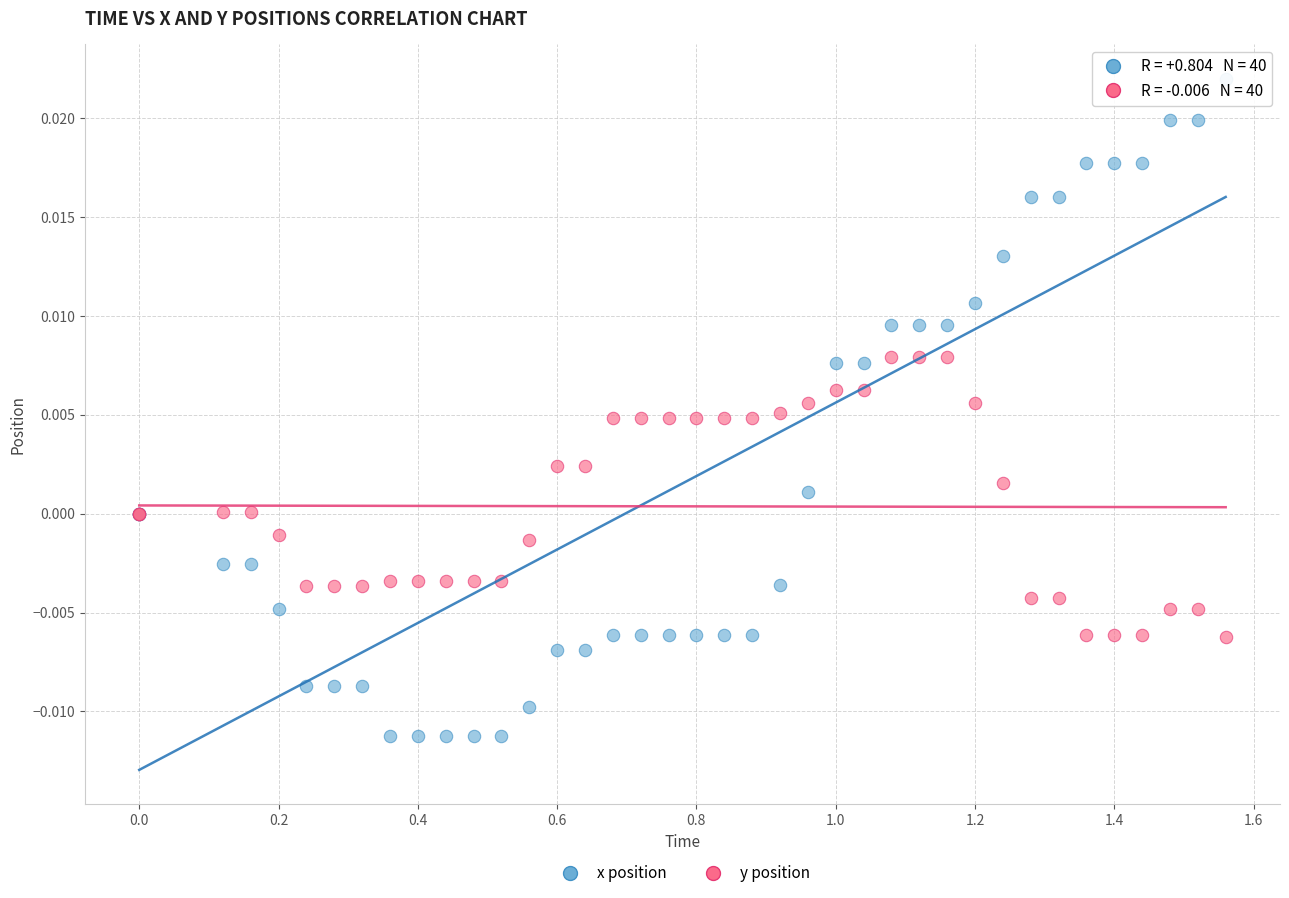

What is the X range (max minus min) for the scatter plot?

1.6